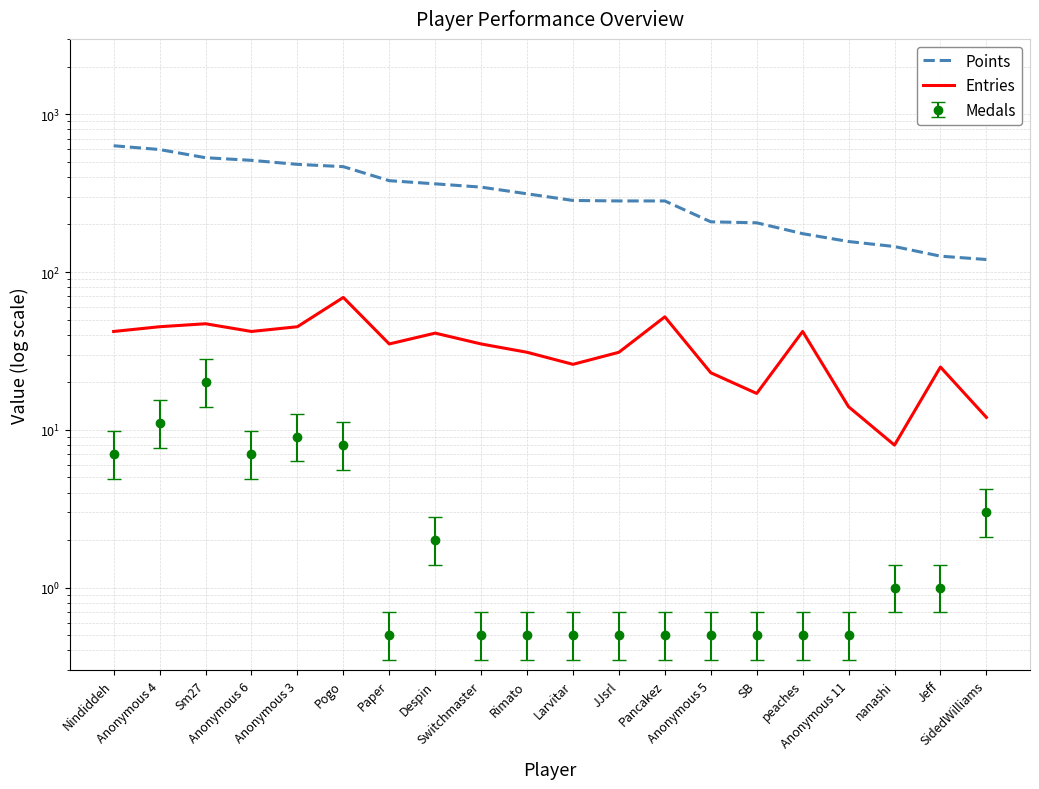

Rank the series at Pancakez from lowest to highest value.

Entries, Points